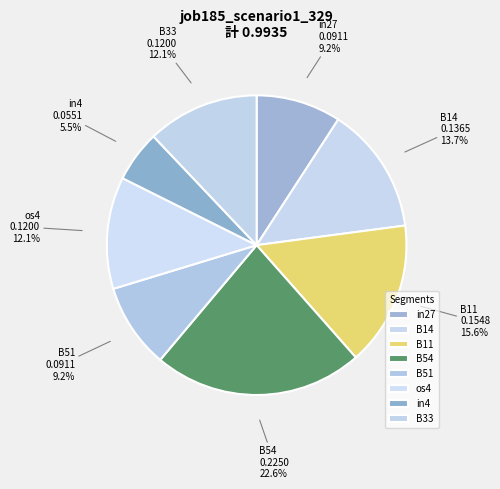

Between B51 and B14, which is larger?

B14